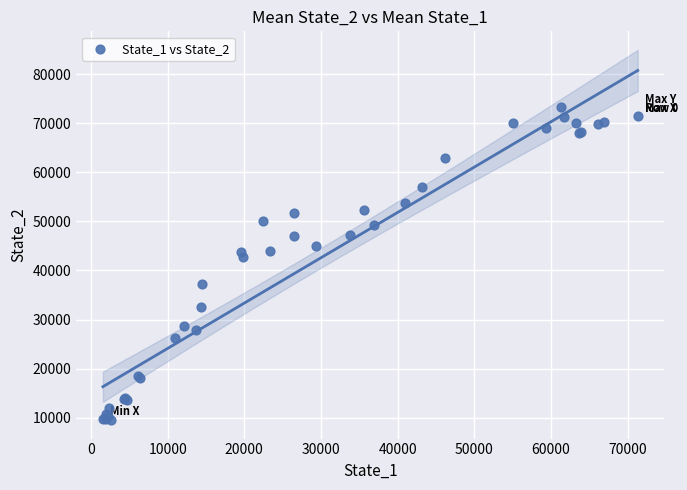

What Y value in the scatter plot is closest to 41424?

42710.2